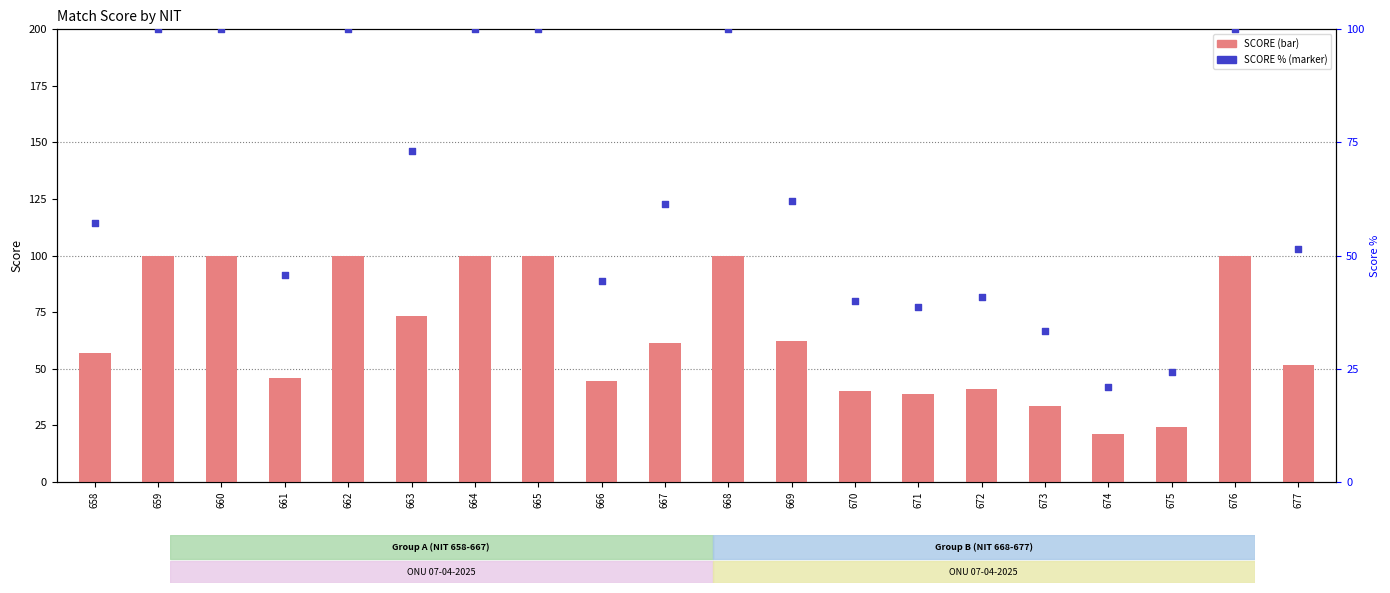

Which series reaches the maximum Y coordinate?

SCORE